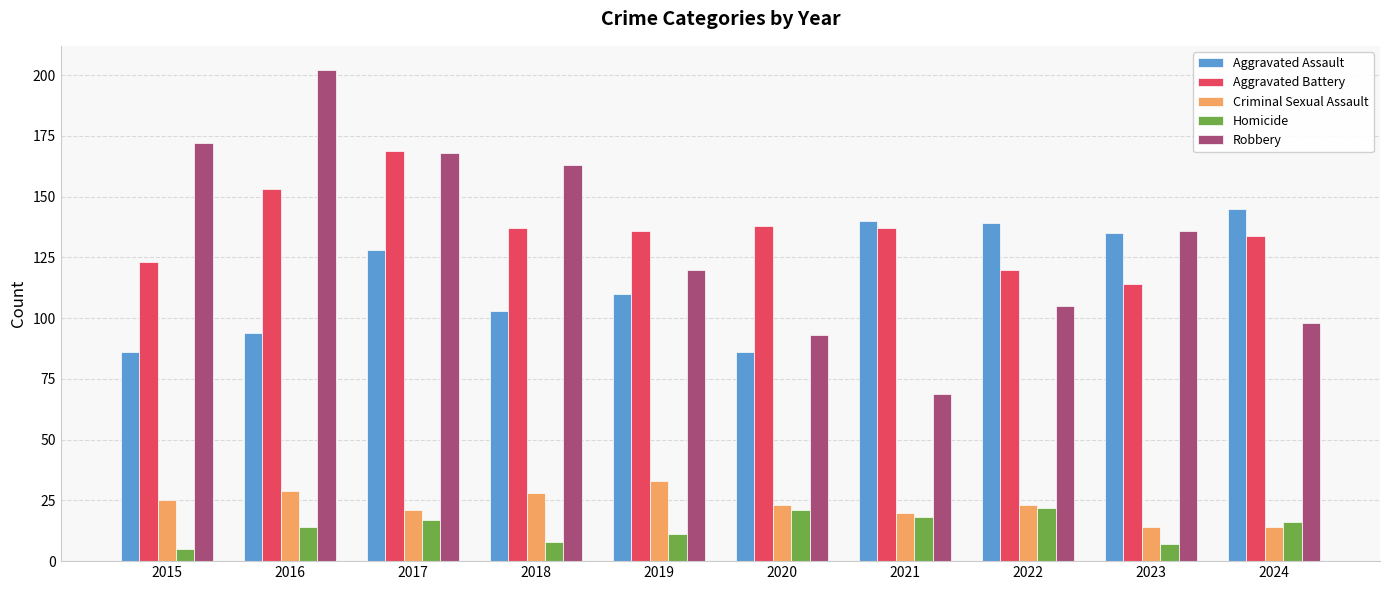

How many values in the Robbery series are below 136?

5